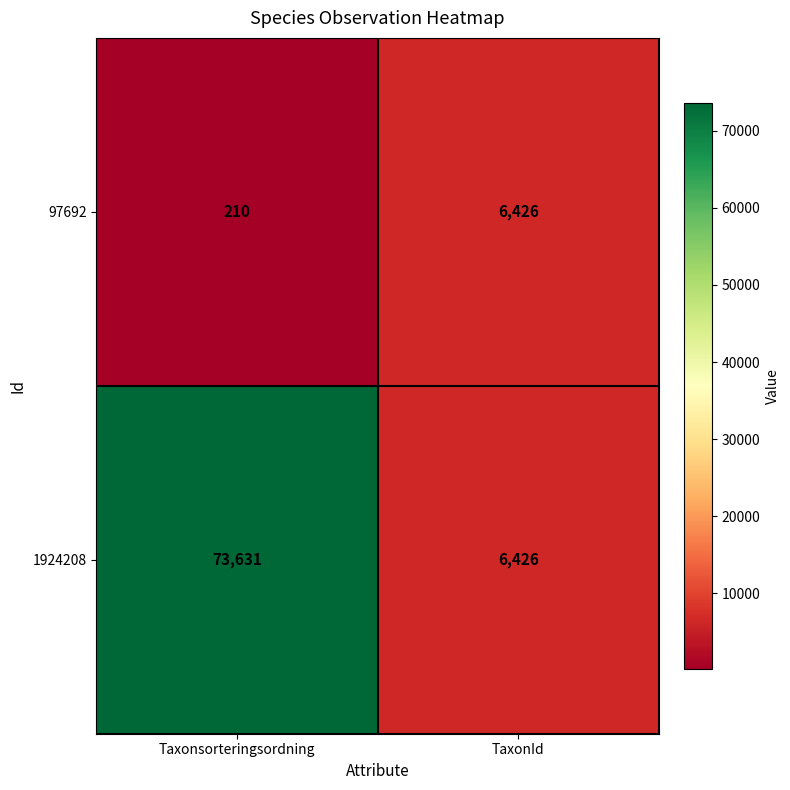

Which category has the lowest value across all series?

Taxonsorteringsordning